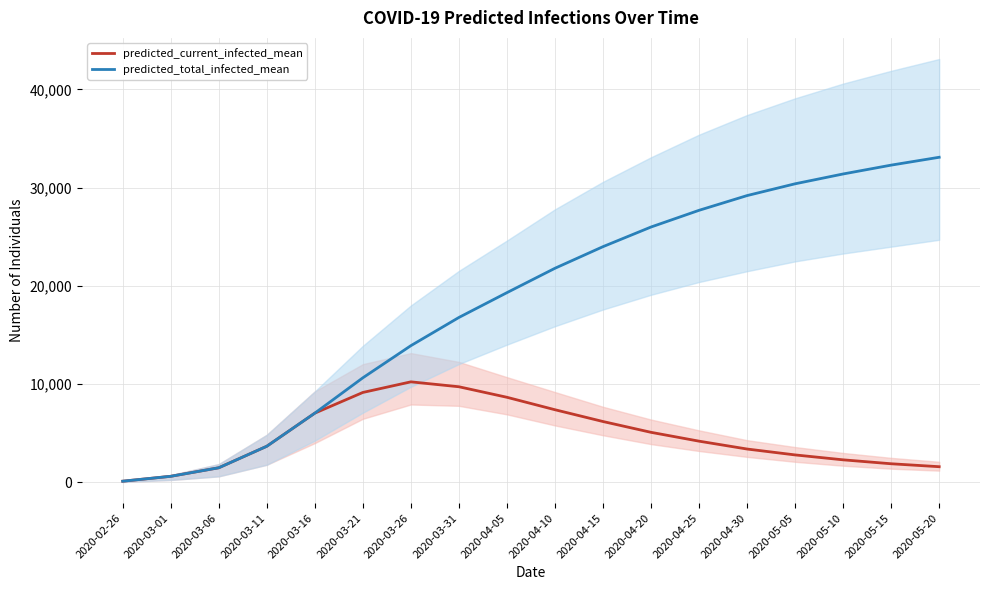

Is this an area chart (filled region under the line)?

No